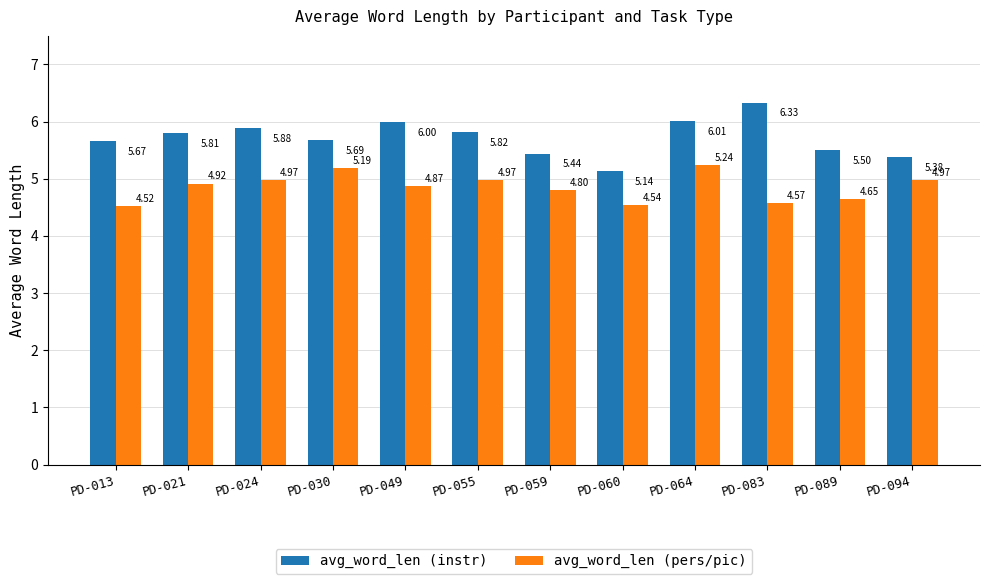

List the series in order of their overall mean, highest first.

avg_word_len (instr), avg_word_len (pers/pic)